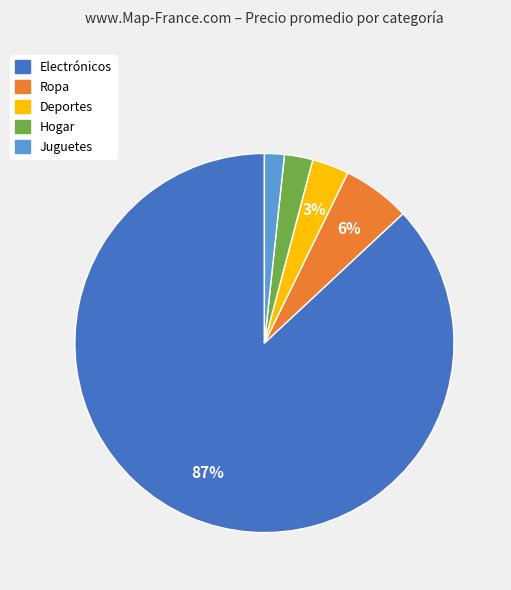

Combined, do Juguetes and Deportes account for over 50%?

No